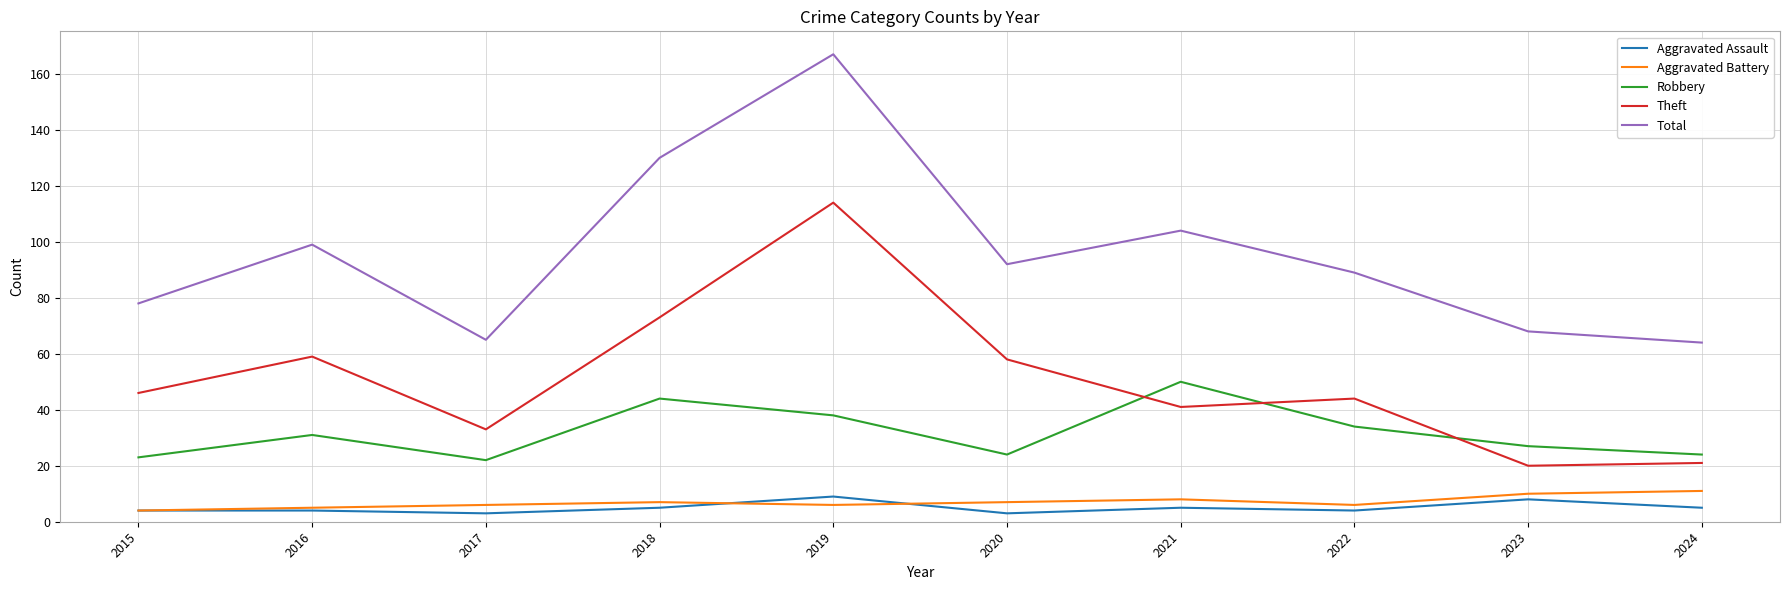

True or false: Total and Robbery cross at least once.

False